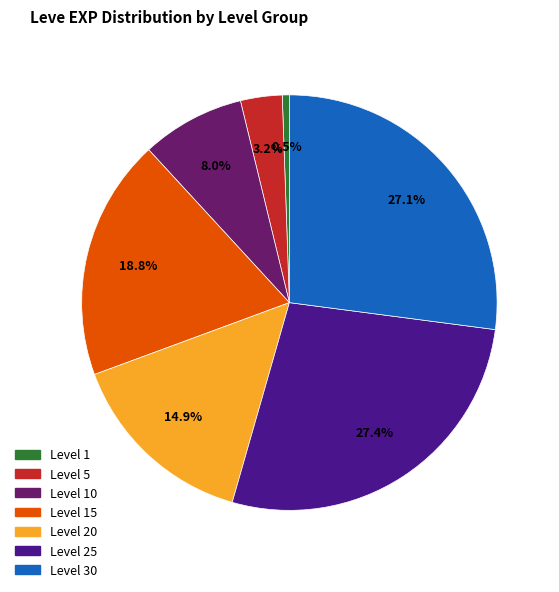

Is there a majority slice in this chart?

No